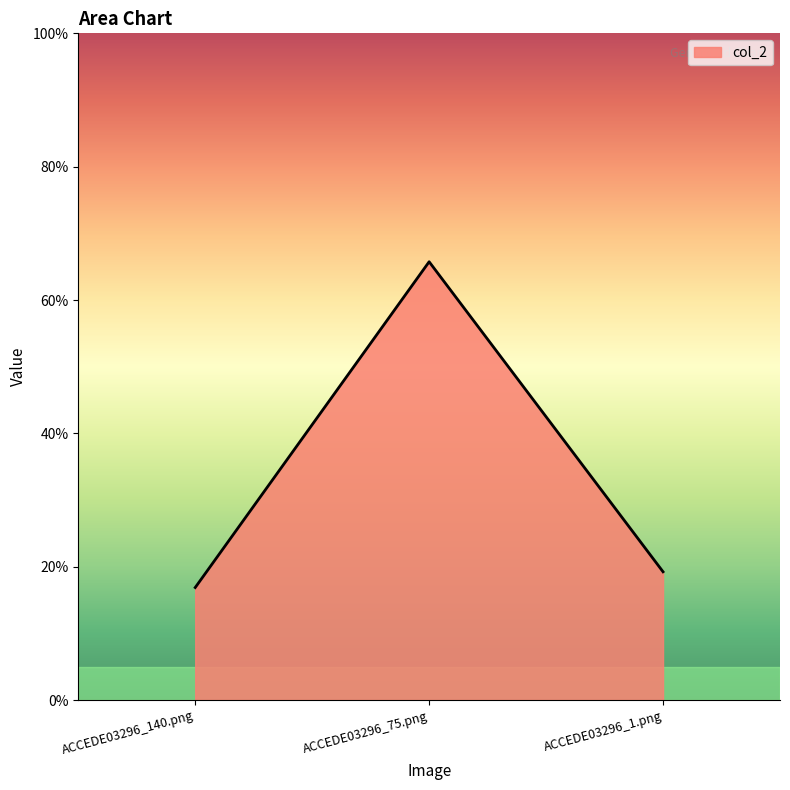

Does the chart have visible grid lines?

No